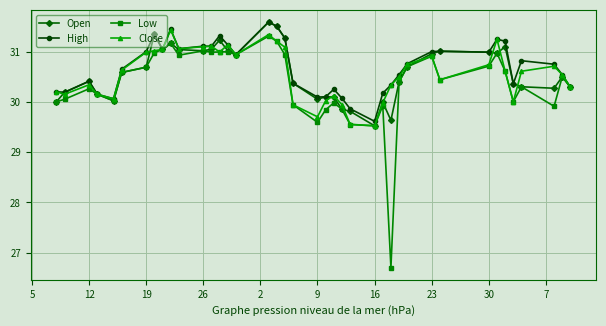

At how many categories does at least one series exceed 28?

40